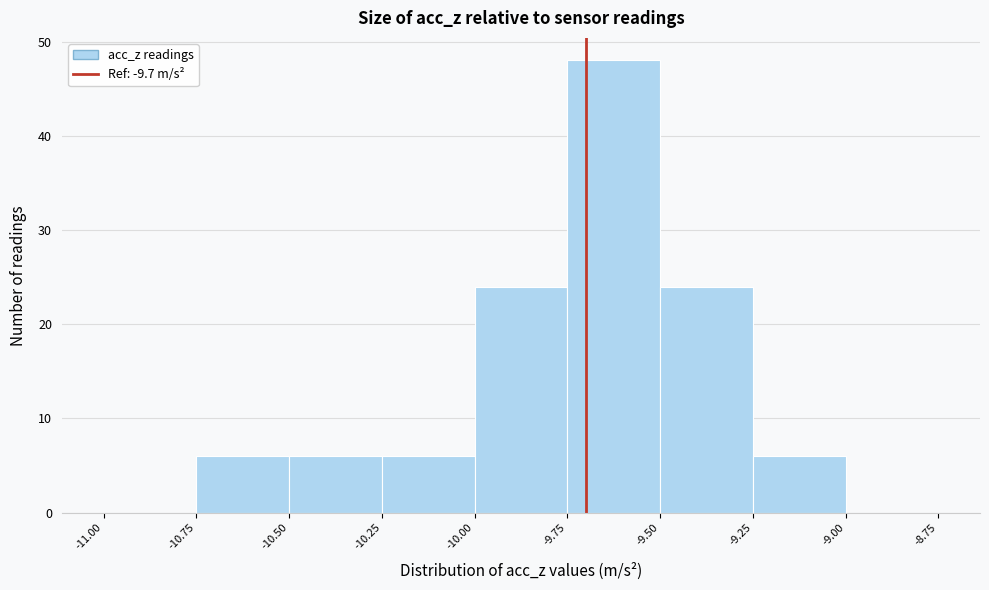

Reading left to right, transcribe this chart: for each bar, give the range it covers on the x-axis and its height. The values are not printed on the chart, so give them approximately, as read against the axis.

-11.00 to -10.75: 0
-10.75 to -10.50: 6
-10.50 to -10.25: 6
-10.25 to -10.00: 6
-10.00 to -9.75: 24
-9.75 to -9.50: 48
-9.50 to -9.25: 24
-9.25 to -9.00: 6
-9.00 to -8.75: 0